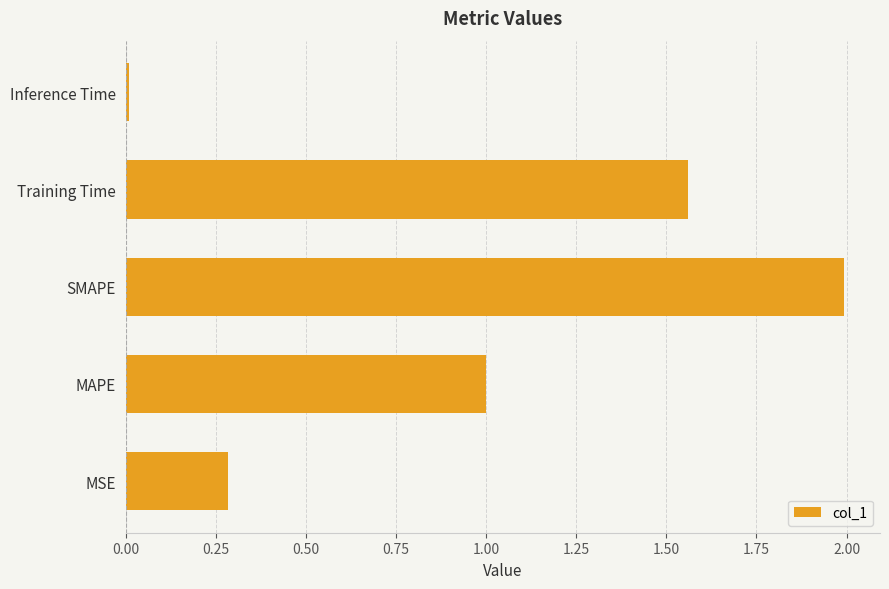

What is the change in value from MSE to Training Time?

+1.3